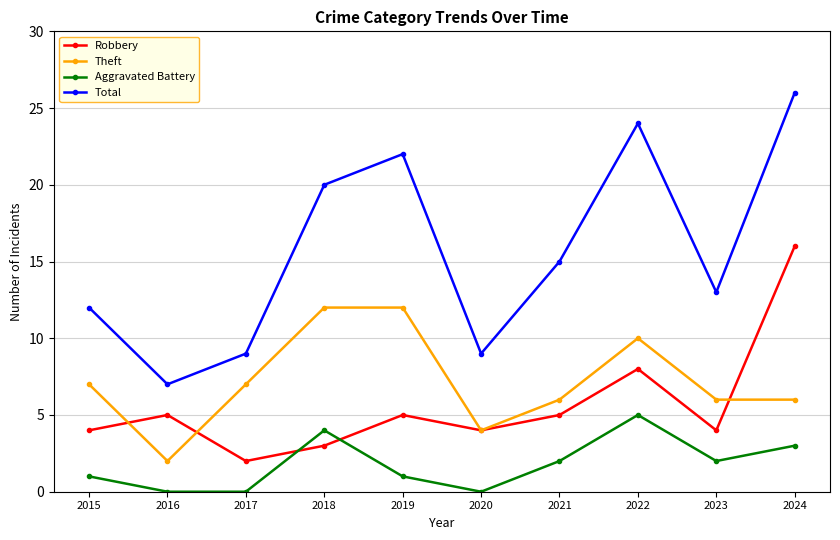

True or false: Theft and Total intersect in this chart.

False